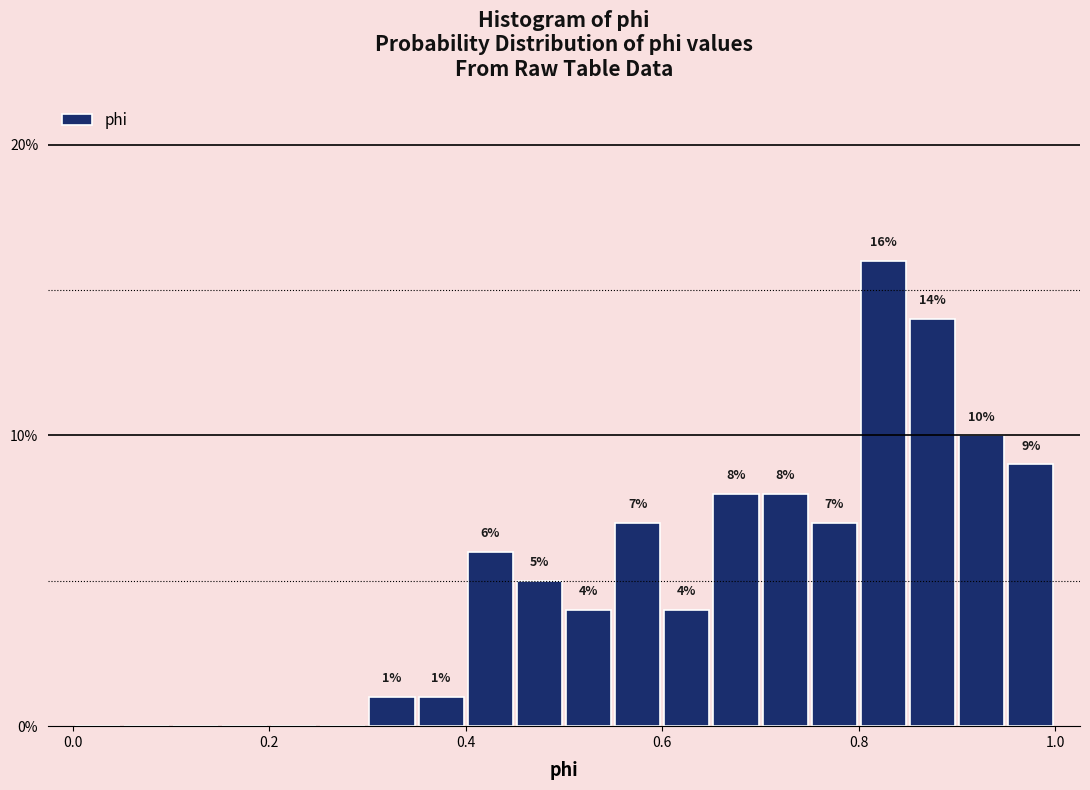

Around what value on the x-axis is the tallest bar? Give the approximate position of its centre, as read against the axis.

0.82